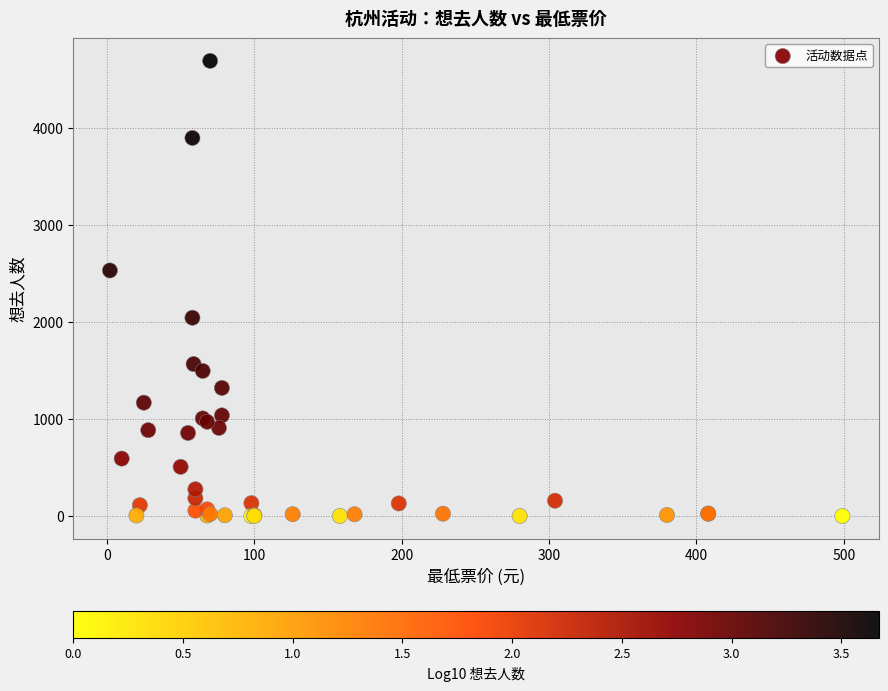

What Y value in the scatter plot is closest to 2345?

2531